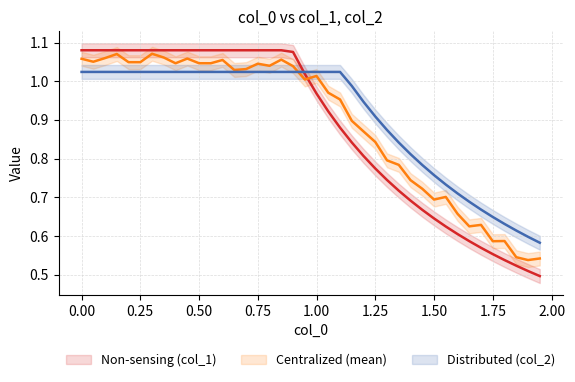

Which series has the largest total across all categories?

col_2